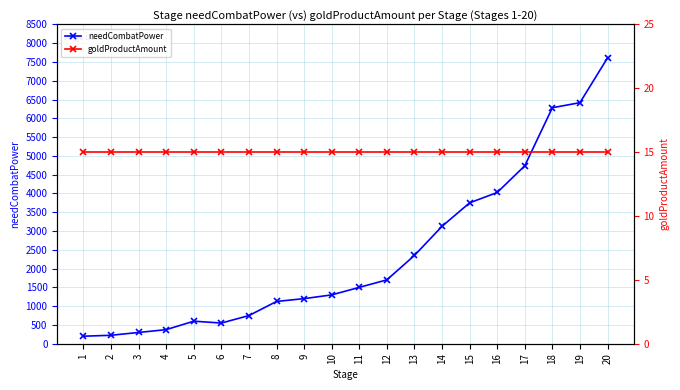

Which series changed the most between 9 and 14?

needCombatPower